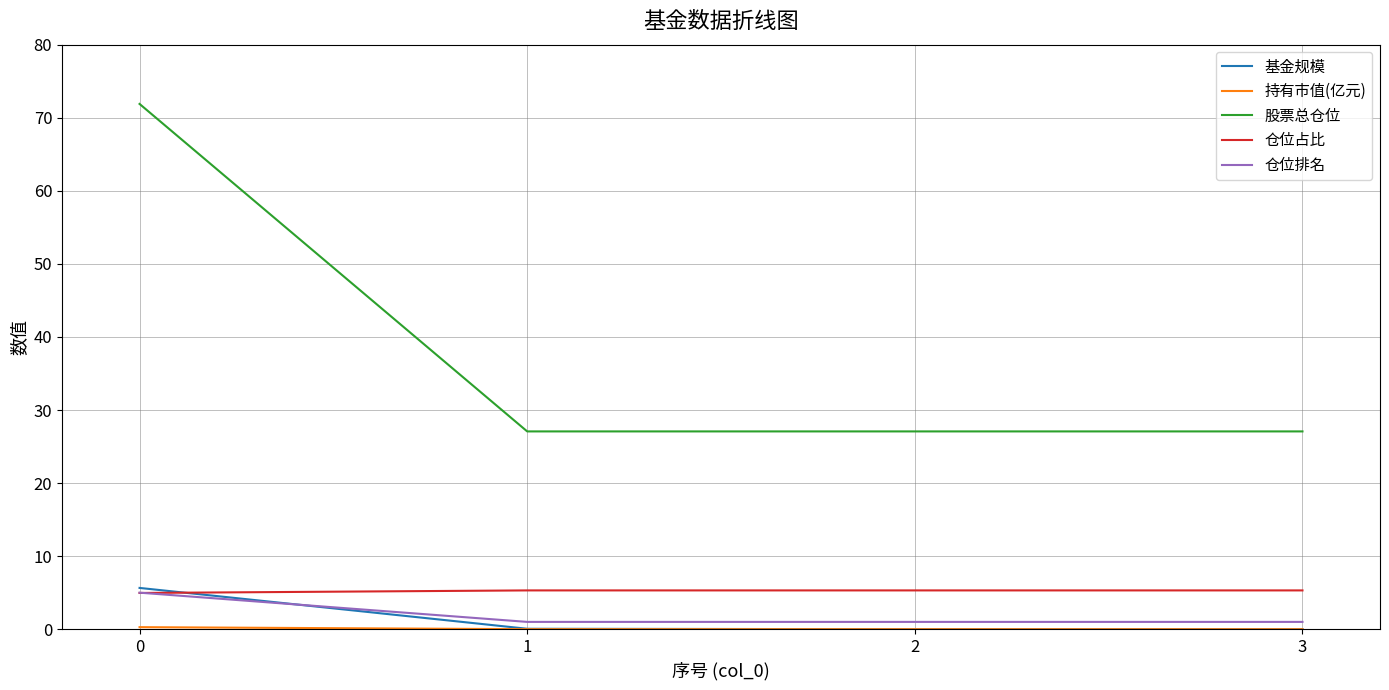

The 基金规模 series shows 3.8 at 3. True or false?

False